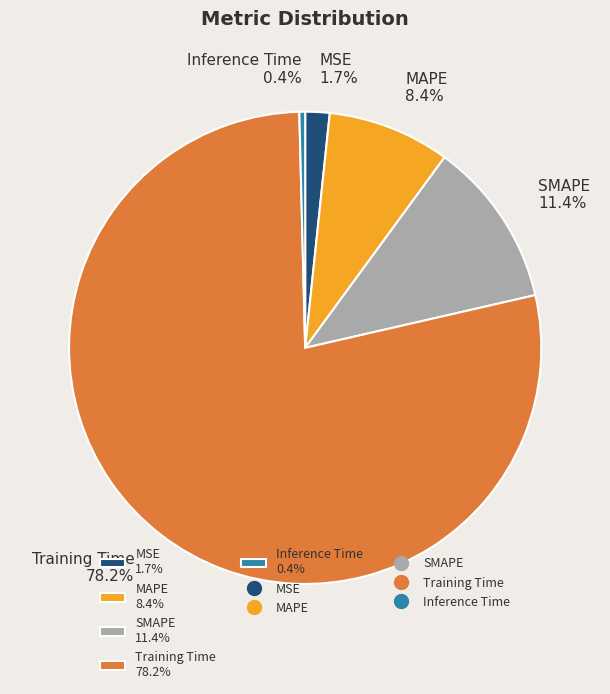

What percentage is the MSE slice, to the nearest percent?

2%